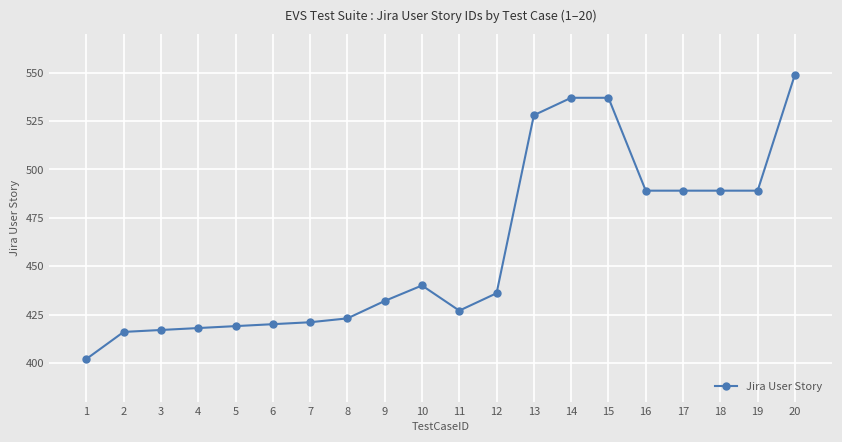

Which has a higher value, 4 or 1?

4